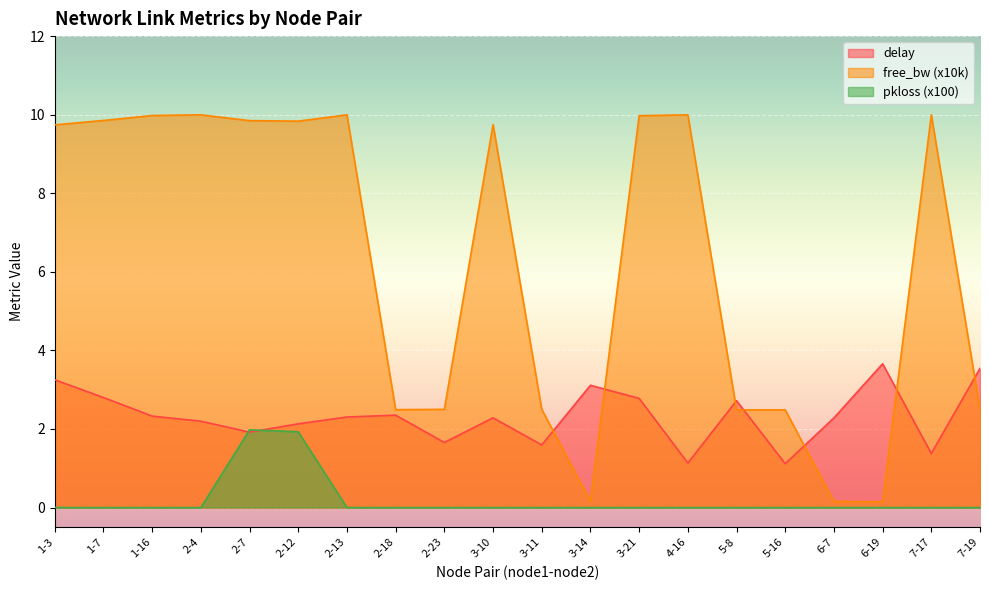

Which category has the highest value in the delay series?

6-19